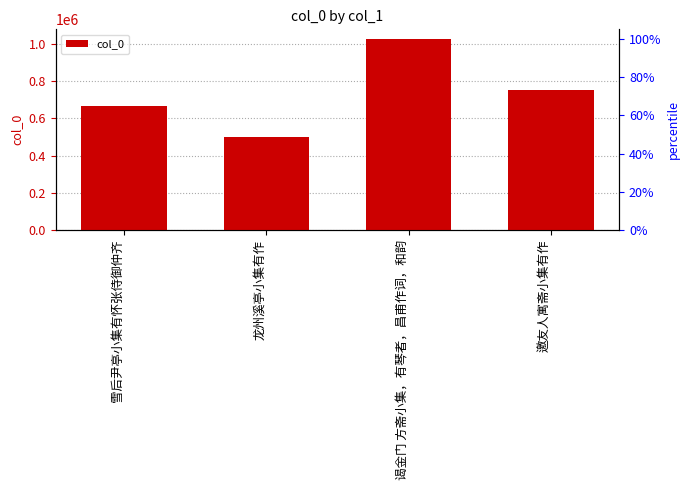

At which category does the chart reach its minimum across all series?

龙州溪亭小集有作